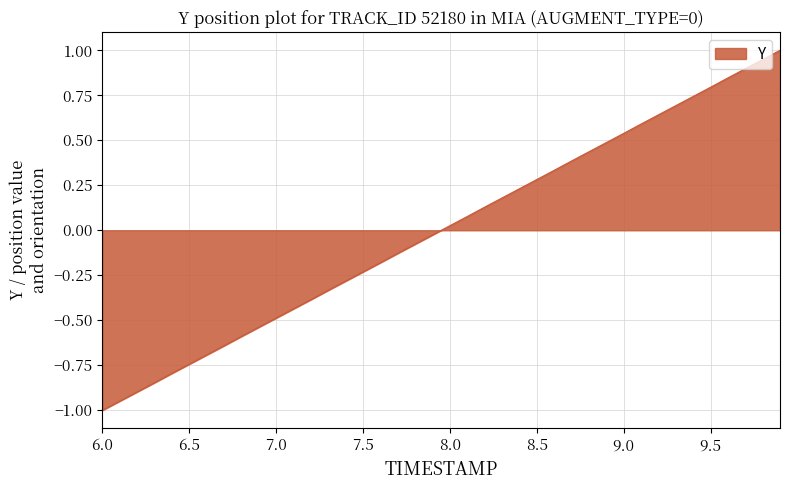

What is the difference between the maximum and minimum values?

2.0